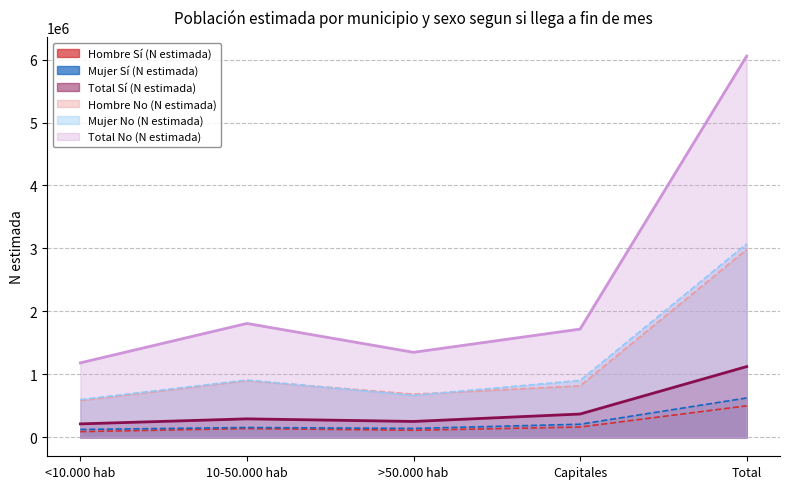

Which series has the largest total across all categories?

Total No (N estimada)